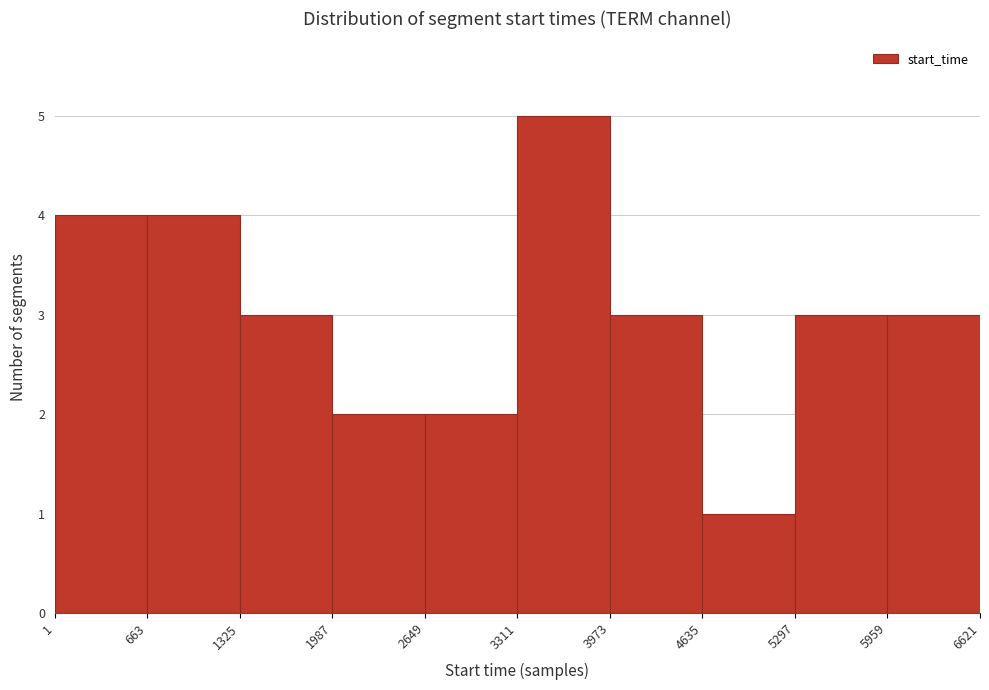

Which range on the x-axis has the tallest bar?

3311 to 3973